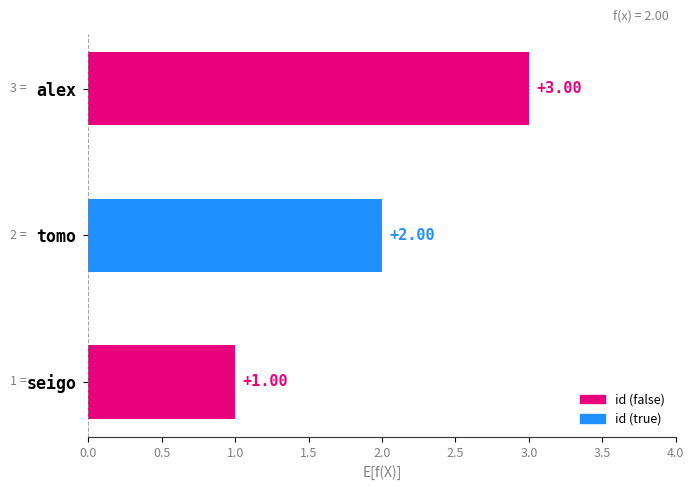

Which label corresponds to the largest value in the chart?

alex